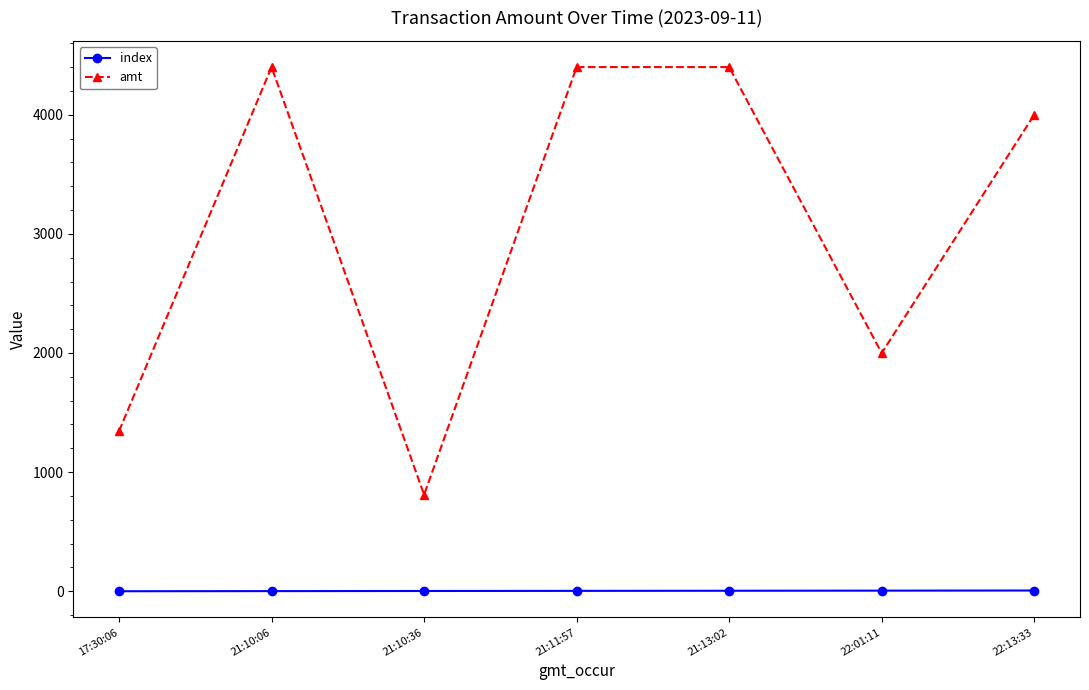

List the series in order of their overall mean, highest first.

amt, index